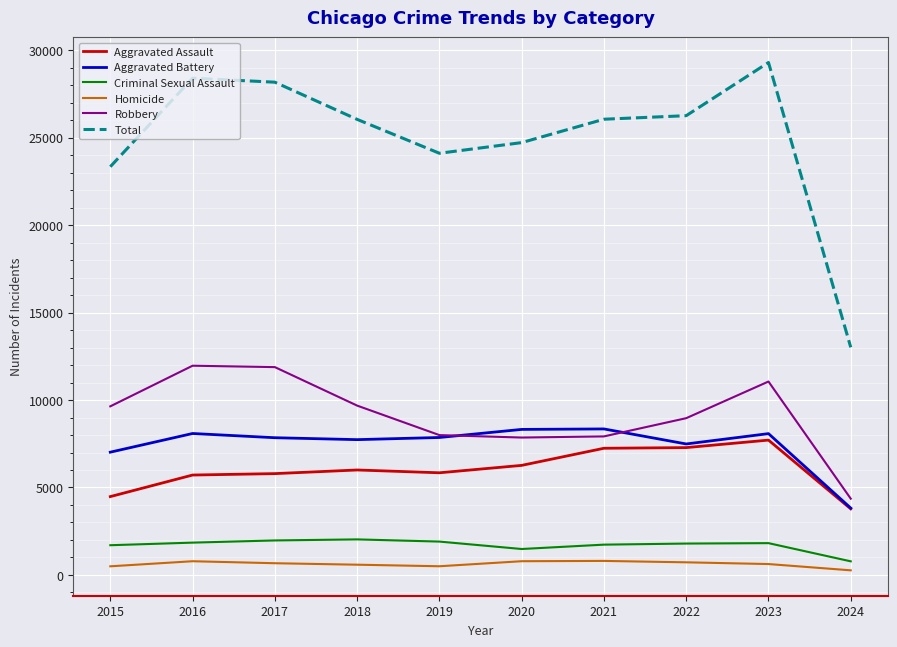

Rank the series at 2018 from highest to lowest value.

Total, Robbery, Aggravated Battery, Aggravated Assault, Criminal Sexual Assault, Homicide